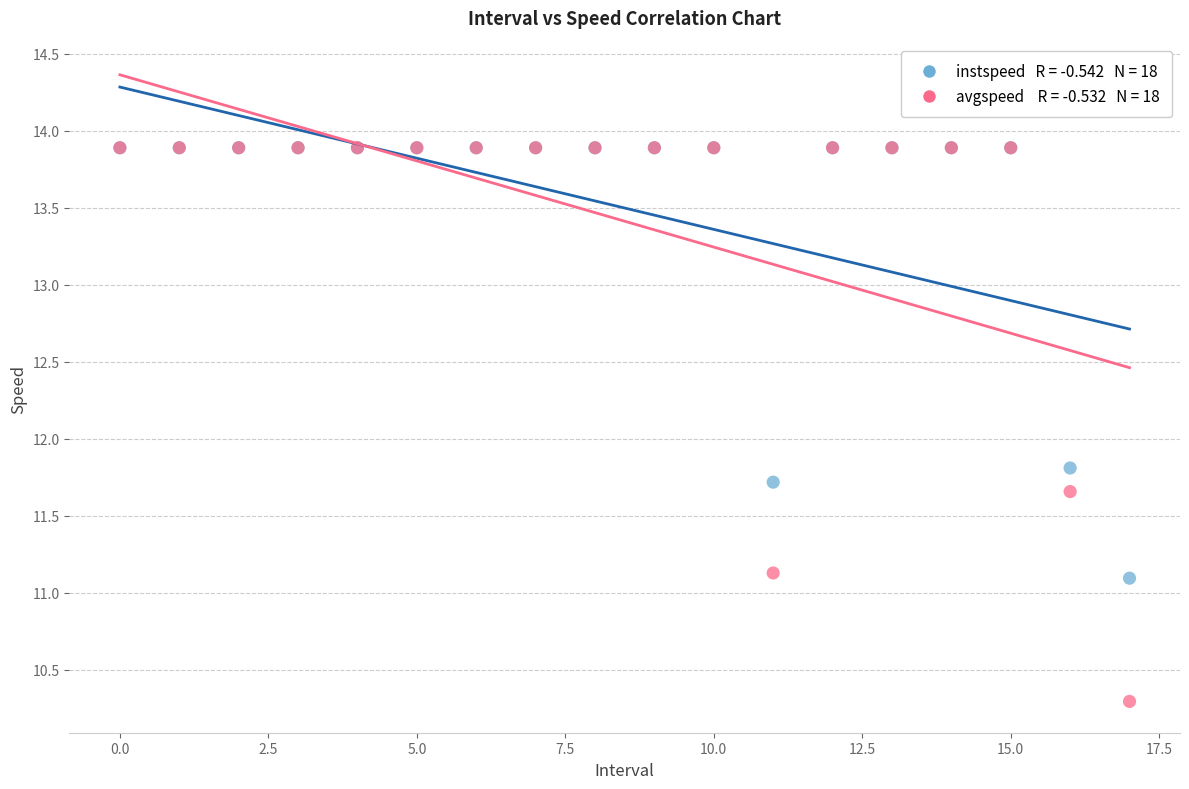

Across all series, what Y value is closest to 12?

11.8